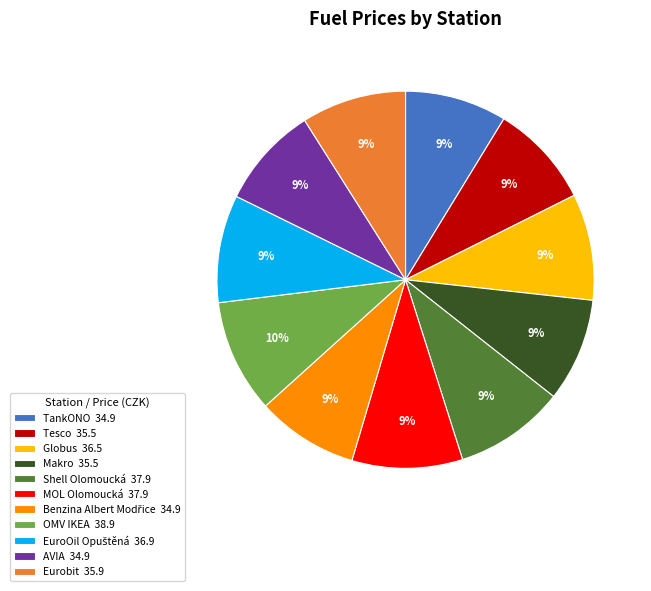

How many slices are in this pie chart?

11